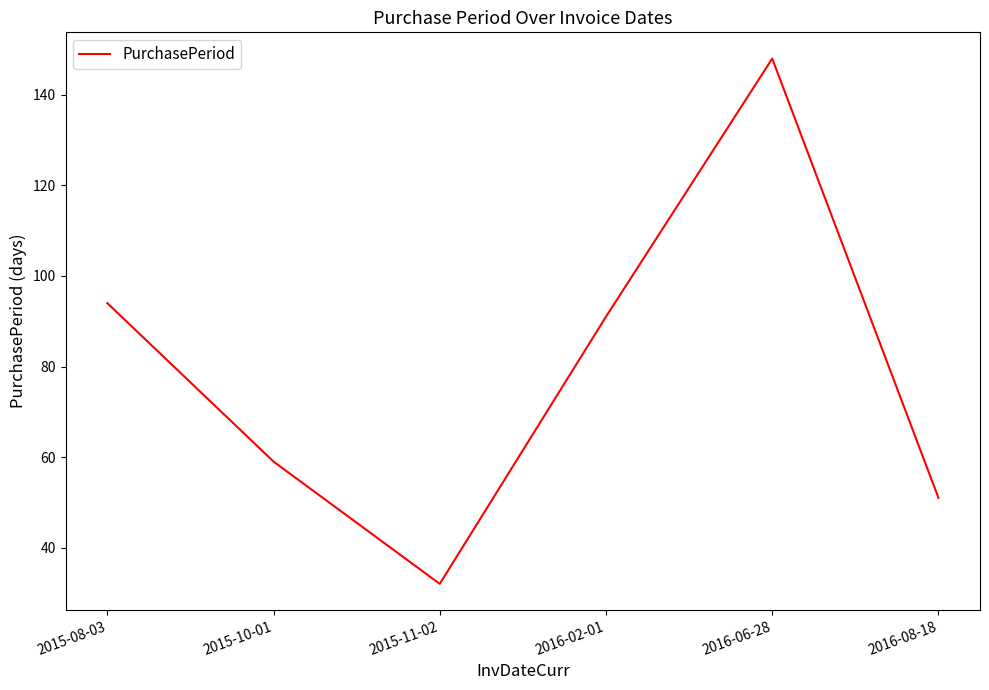

Between 2016-02-01 and 2016-06-28, which is larger?

2016-06-28